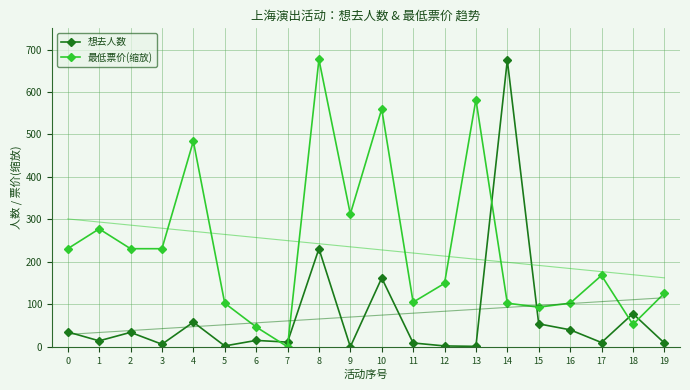

What is the sum of the 想去人数 values at 2 and 7?

45.0